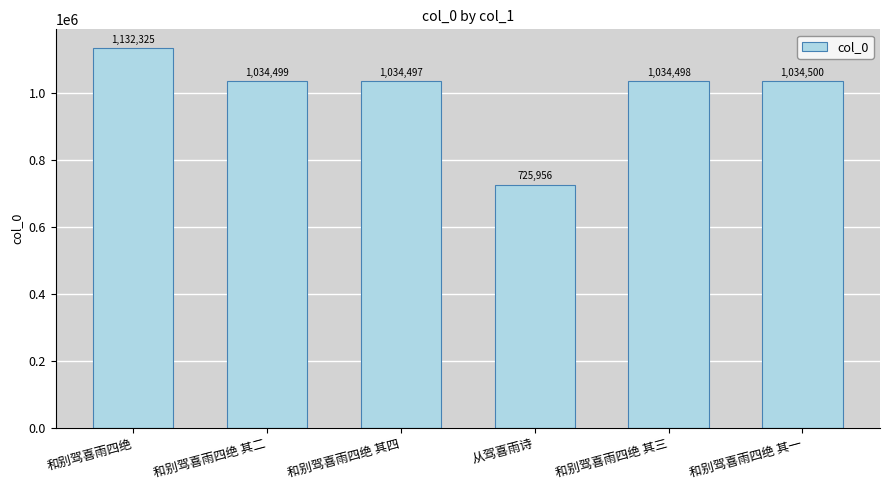

What is the value of the 5th bar from the left?

1034498